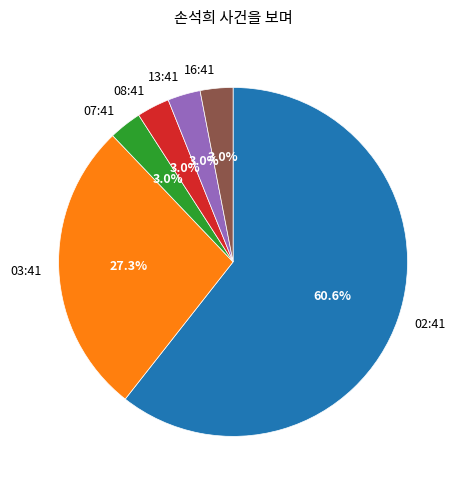

Which category has the biggest portion of the pie?

02:41